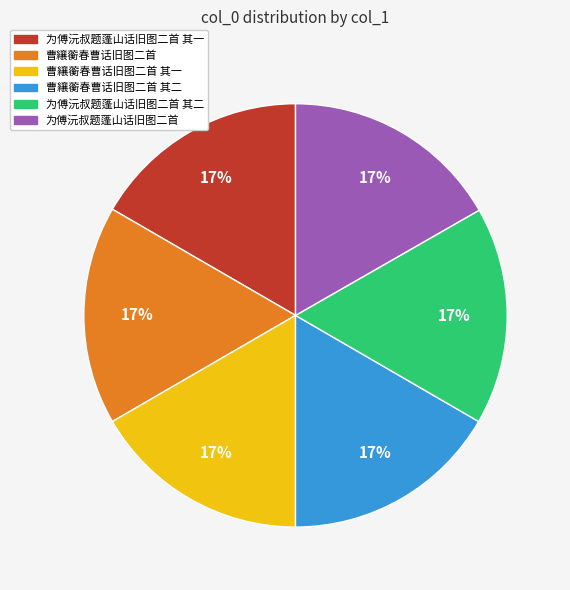

How many slices are in this pie chart?

6